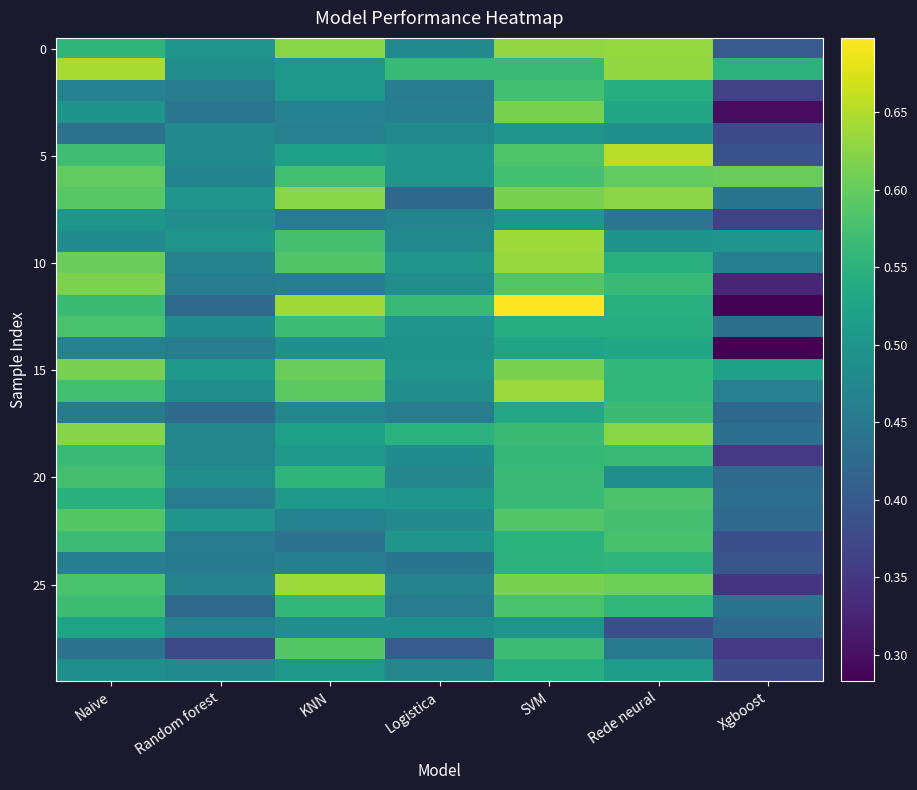

At which category is the sum across all series the highest?

SVM